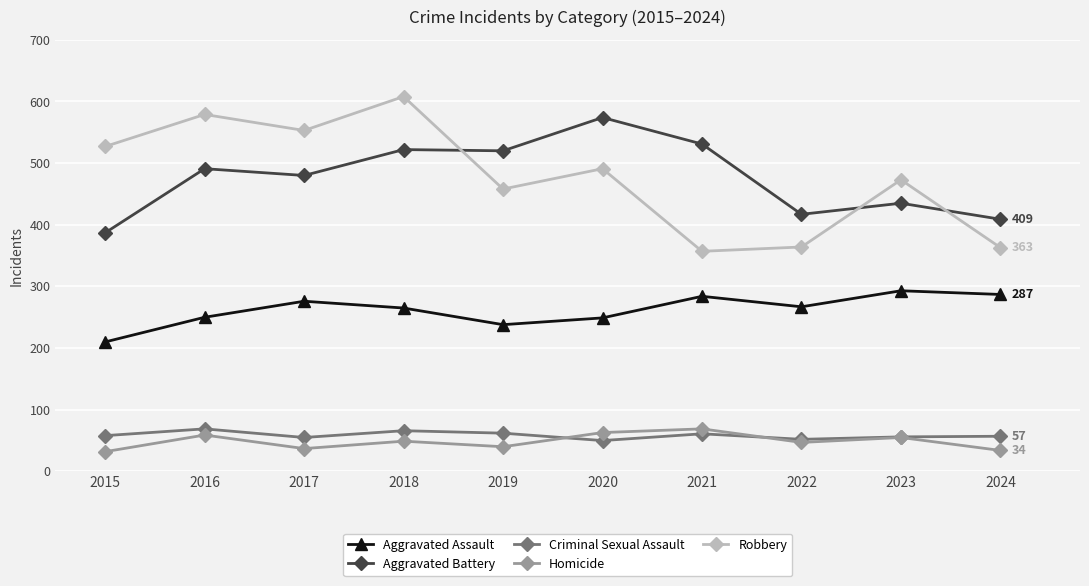

How many lines are shown in the chart?

5